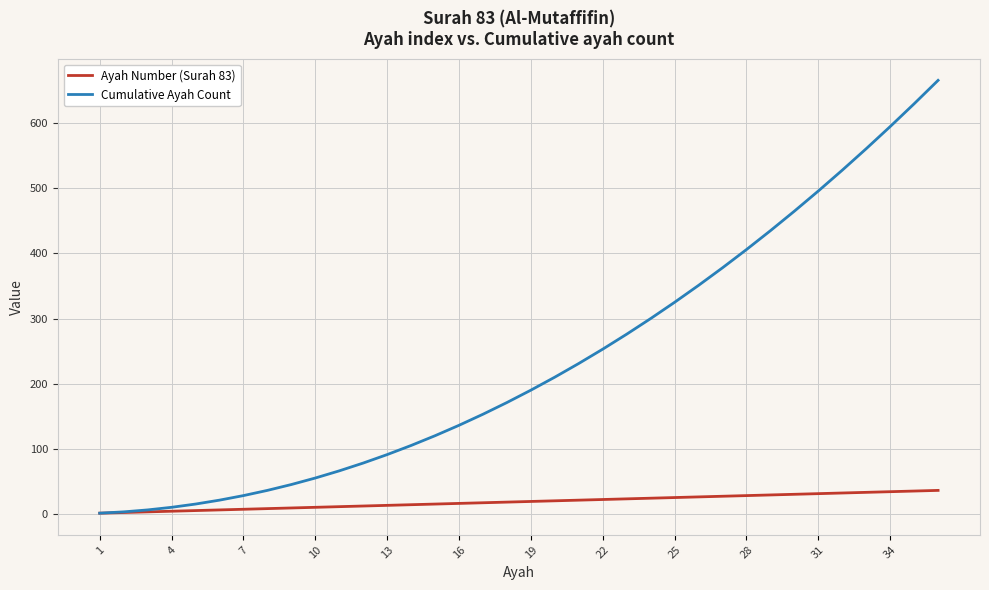

What is the maximum value shown in the chart?

666